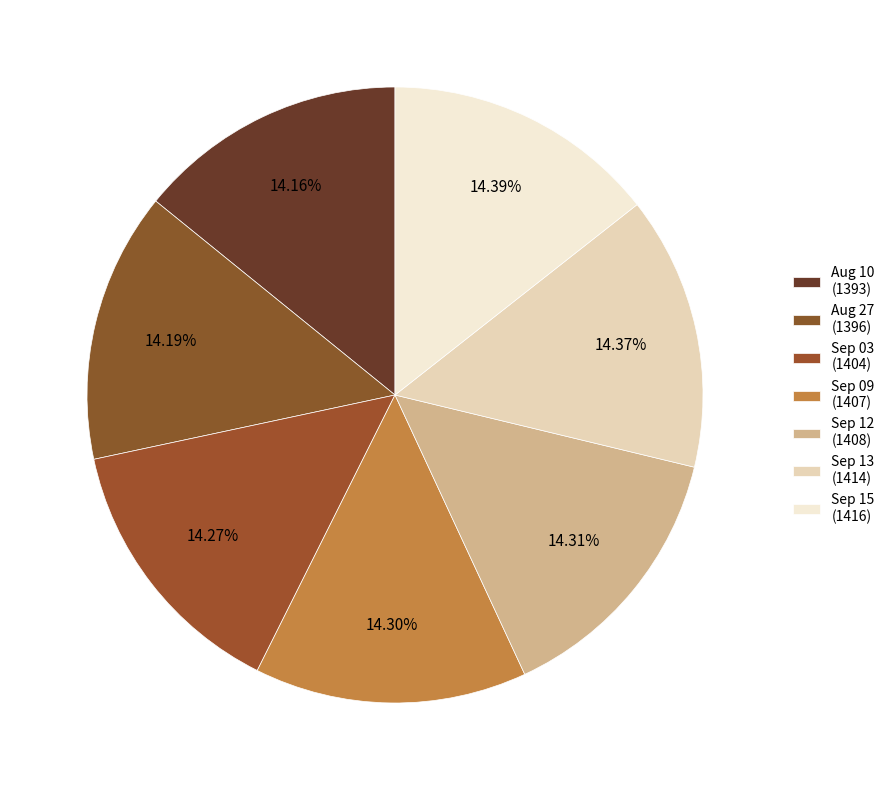

Rank the categories by value from highest to lowest.

comments_2021-09-15, comments_2021-09-13, comments_2021-09-12, comments_2021-09-09, comments_2021-09-03, comments_2021-08-27, comments_2021-08-10